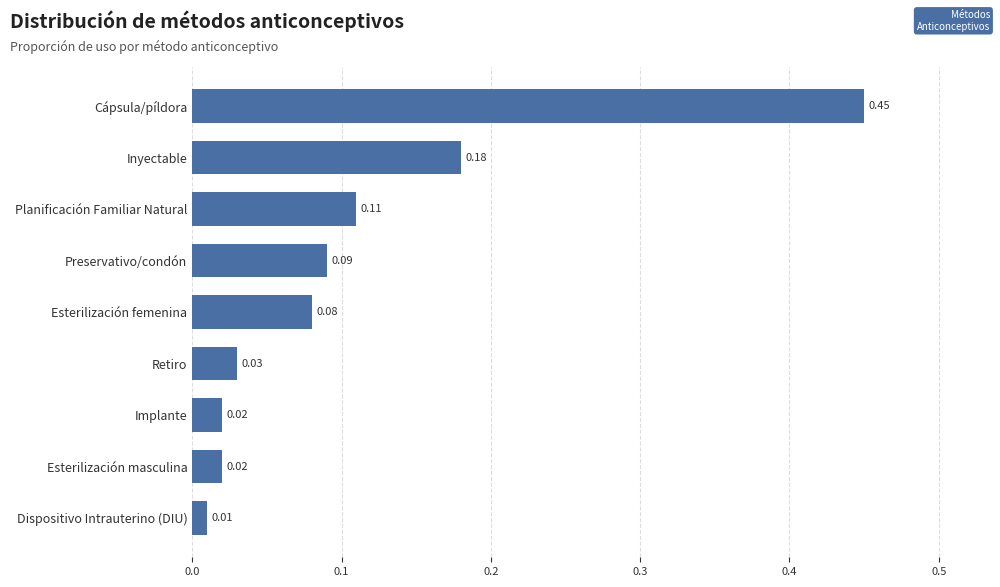

What is the label of the 2nd bar from the bottom?

Esterilización masculina